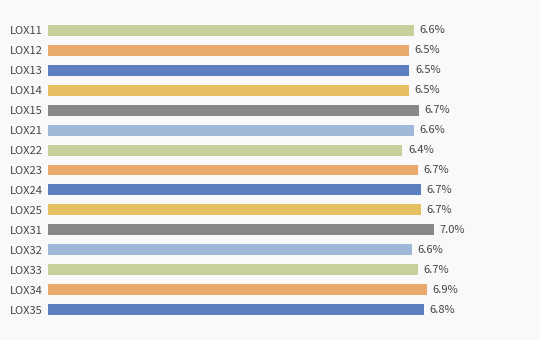

Which category has the lowest value across all series?

LOX22